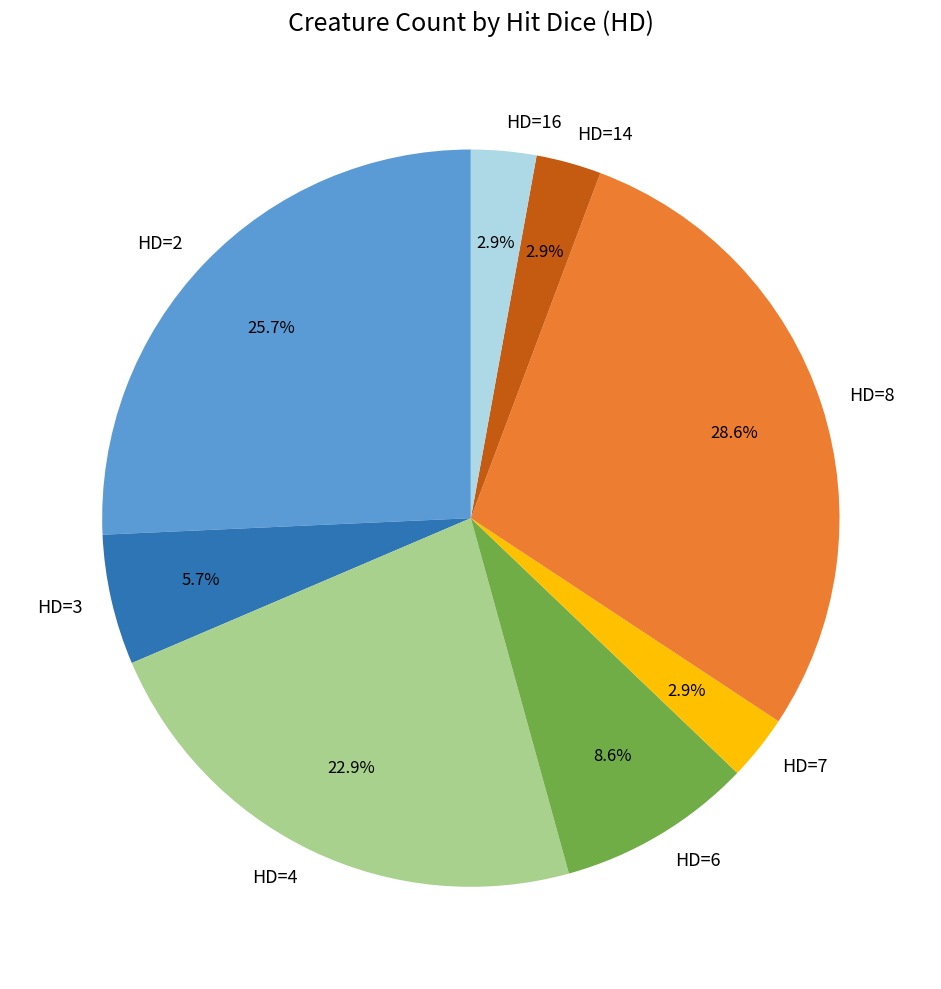

How many slices are in this pie chart?

8